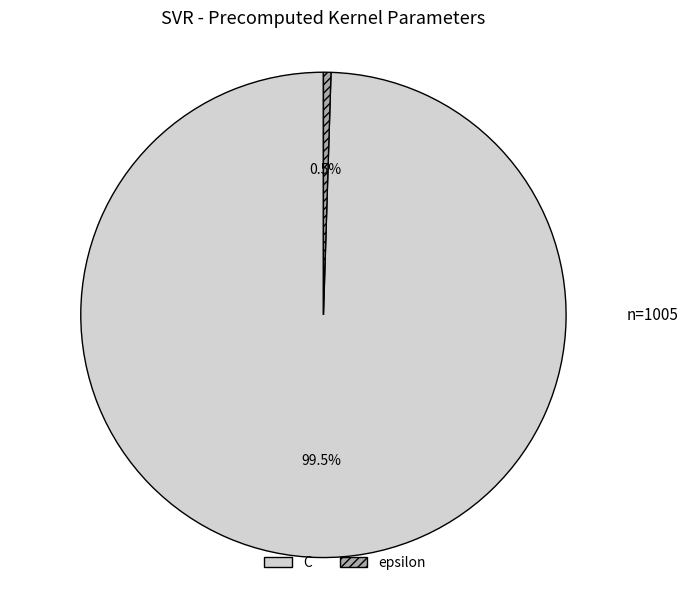

Approximately how many times larger is the value at C compared to epsilon?

200.0